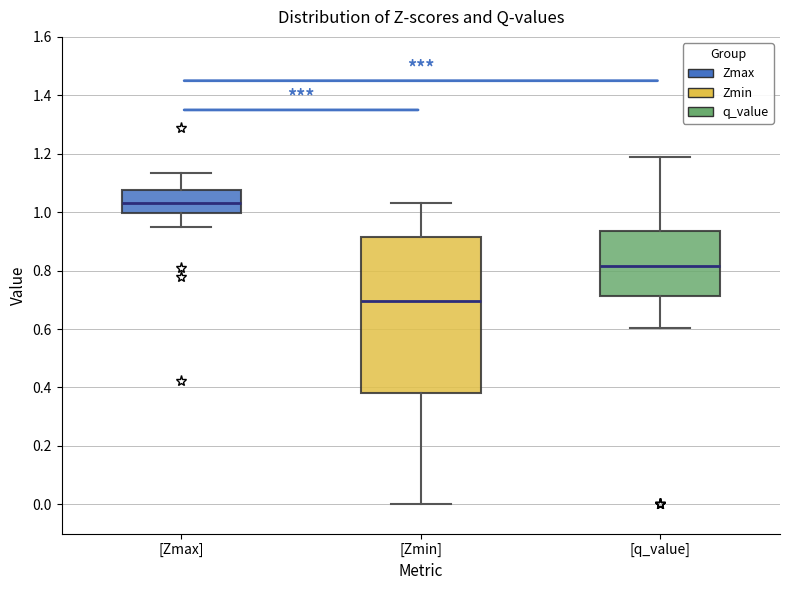

Comparing the boxes themselves (not the whiskers), which one is the tallest?

[Zmin]